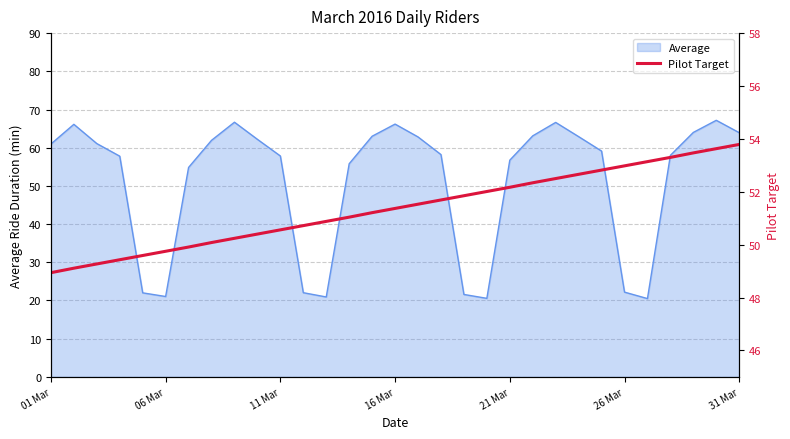

What is the highest value of the Average series?

67.2